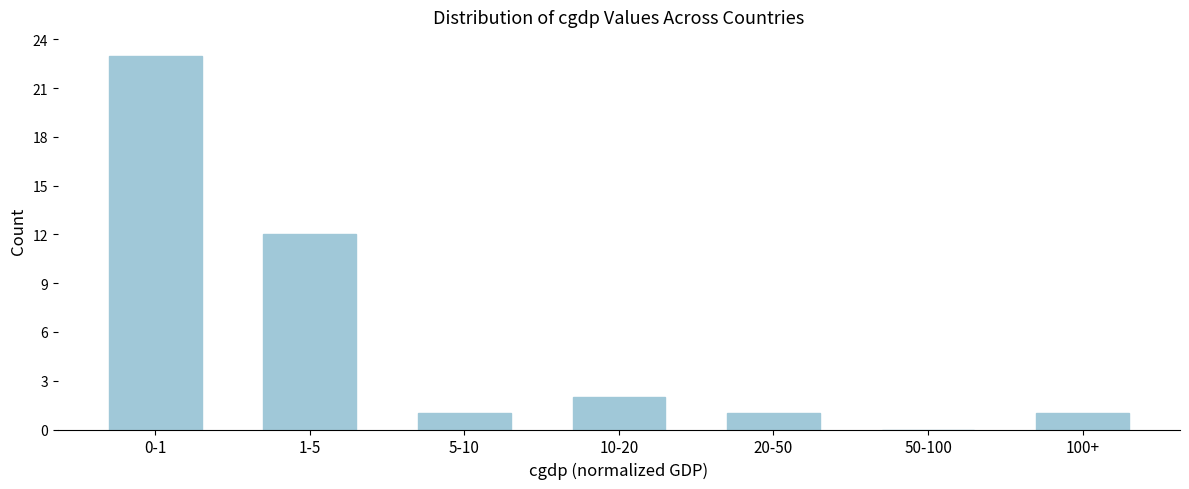

Reading left to right, extract all data points from this chart.

0-1=23	1-5=12	5-10=1	10-20=2	20-50=1	50-100=0	100+=1